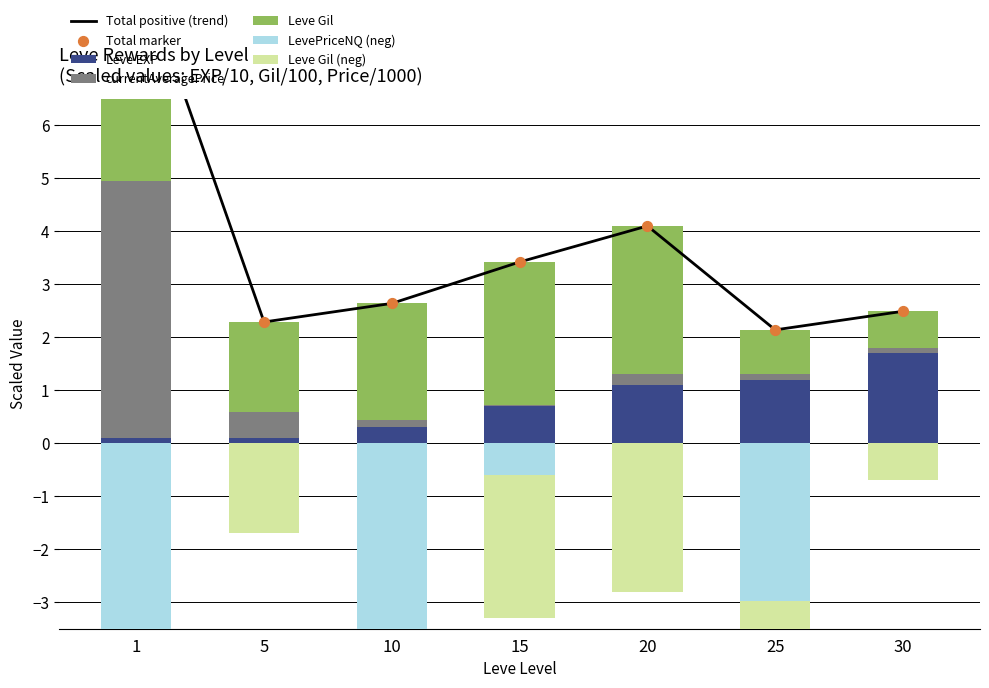

Which series has the widest spread of Y values?

currentAveragePrice